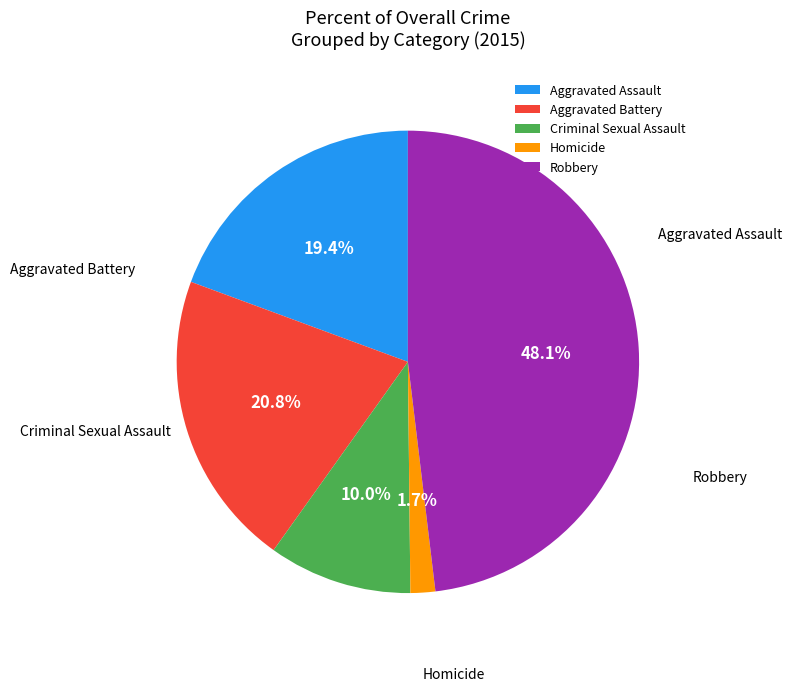

Does Criminal Sexual Assault account for over 50% of the chart?

No